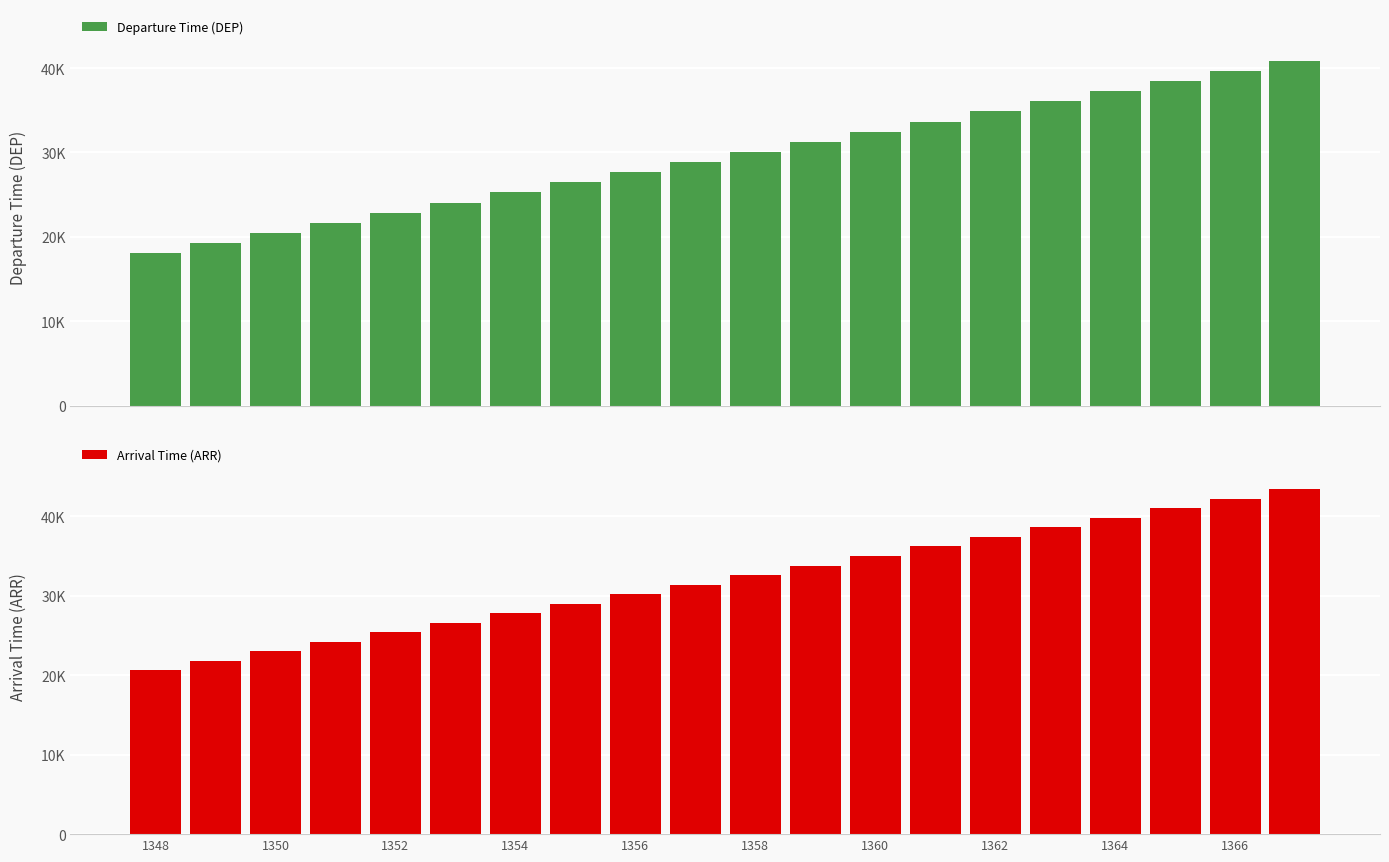

What is the sum of all Arrival Time (ARR) values?

639600